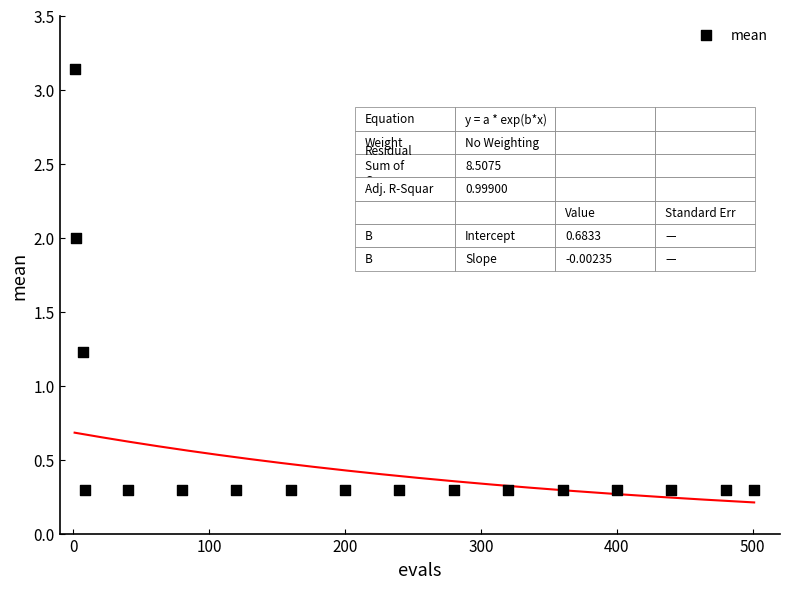

What is the range of Y values (max minus min)?

2.8